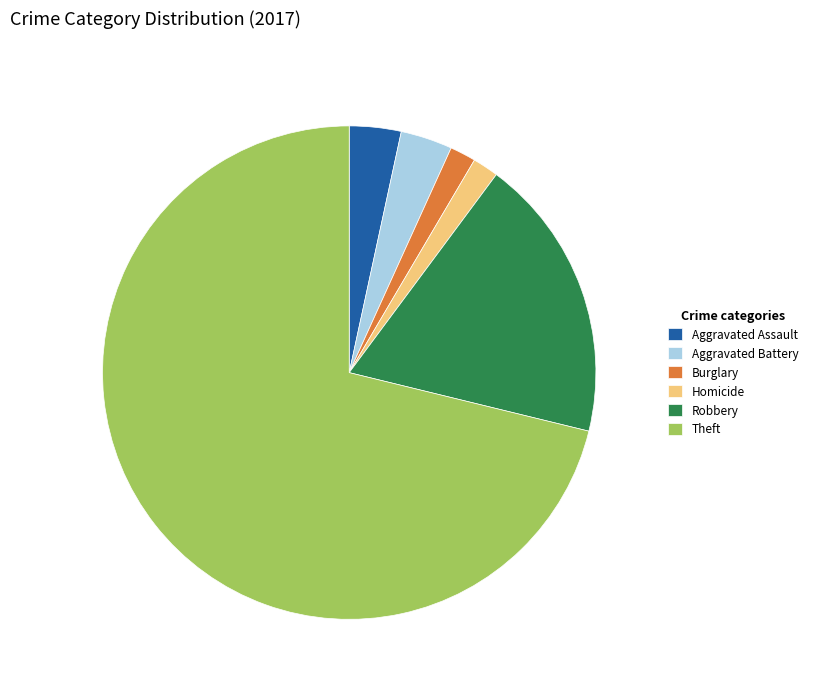

The Aggravated Battery slice represents 3% of the pie. True or false?

True